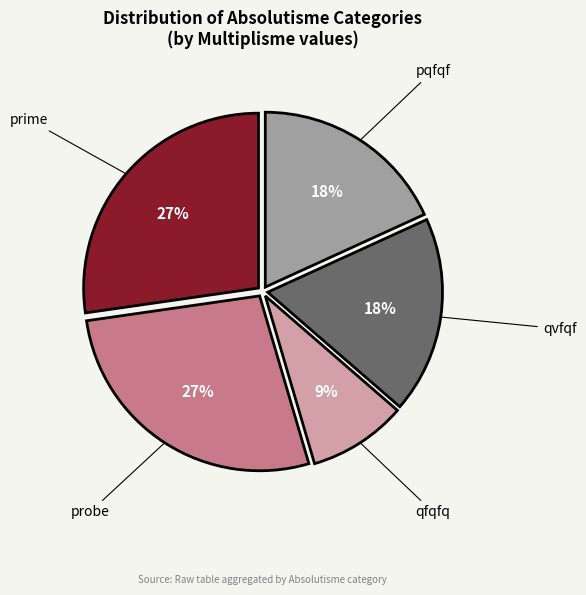

Count the number of slices in the pie.

5